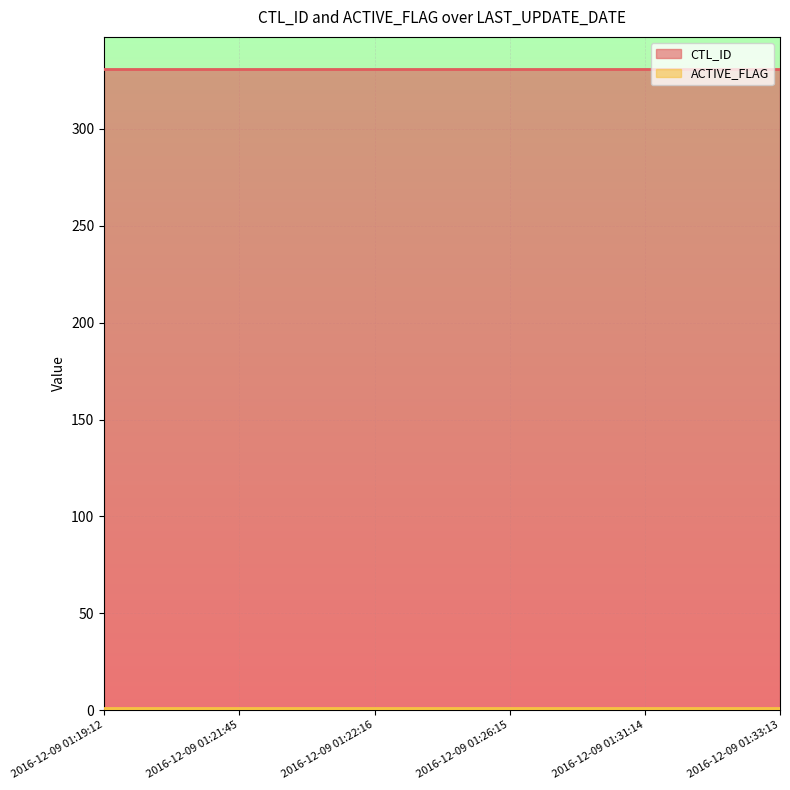

Which series has the largest range (max minus min)?

CTL_ID